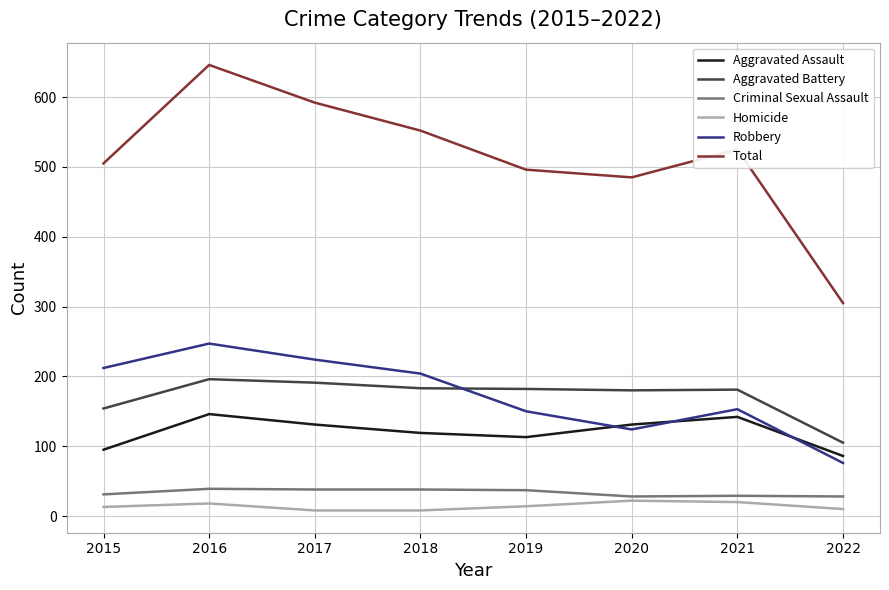

True or false: Aggravated Battery has a value of 264 at 2017.

False